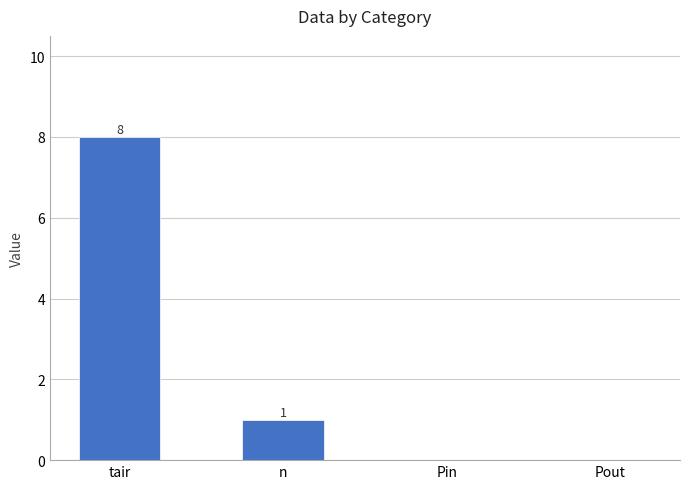

What is the sum of all values?

9